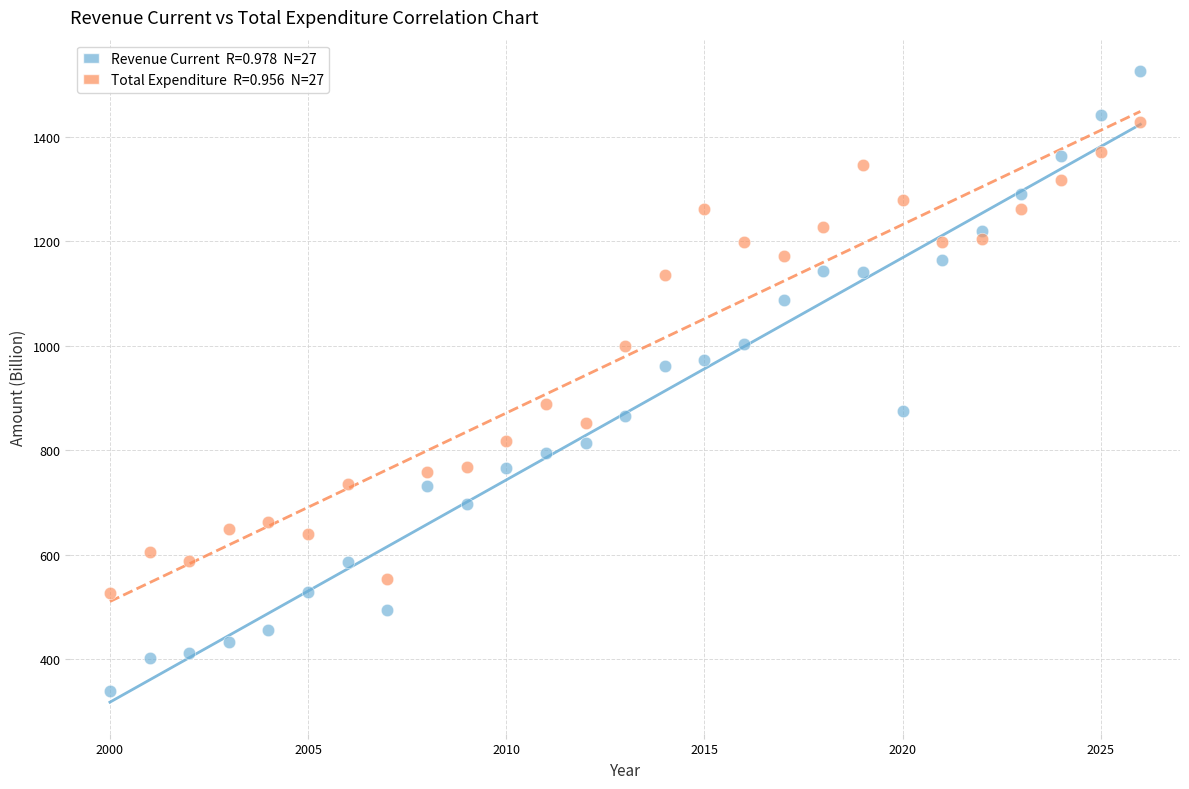

Across all data points, what is the range of X values (max minus min)?

26.0